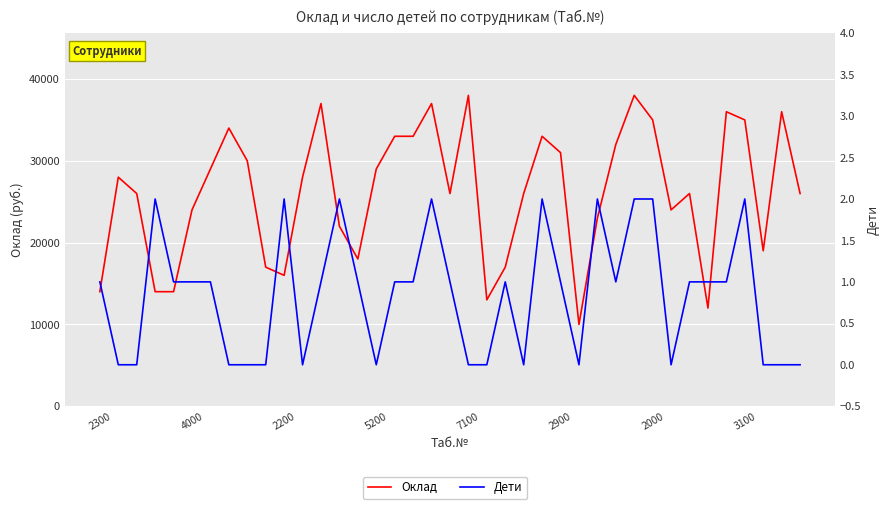

The Оклад series shows 65594 at 7100. True or false?

False